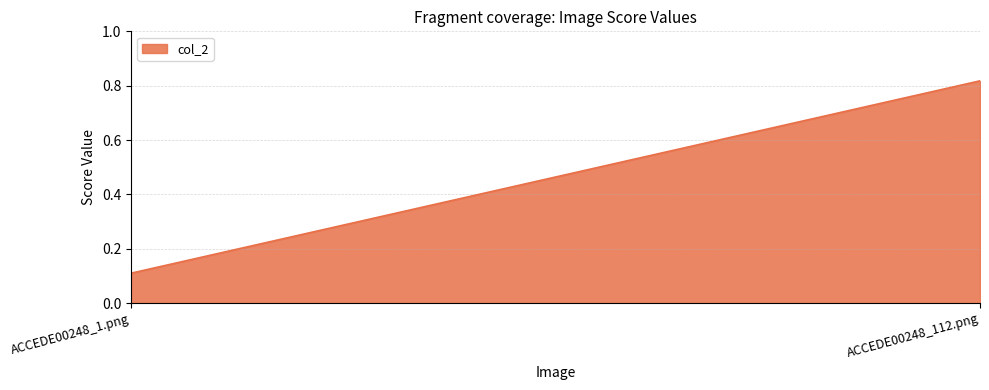

What is the label of the 2nd point from the left?

ACCEDE00248_112.png